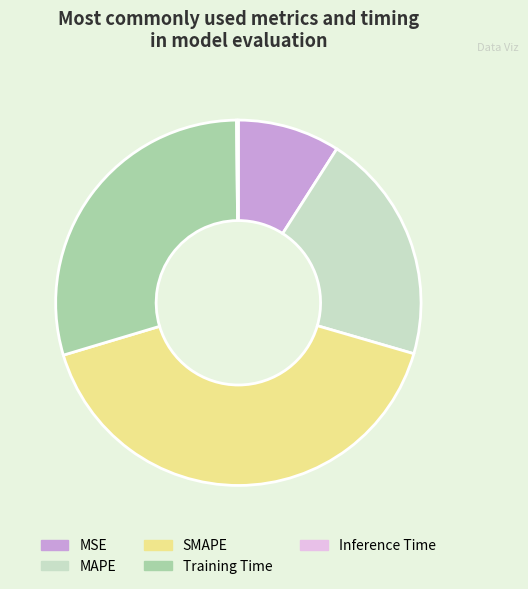

Does MAPE account for over 50% of the chart?

No